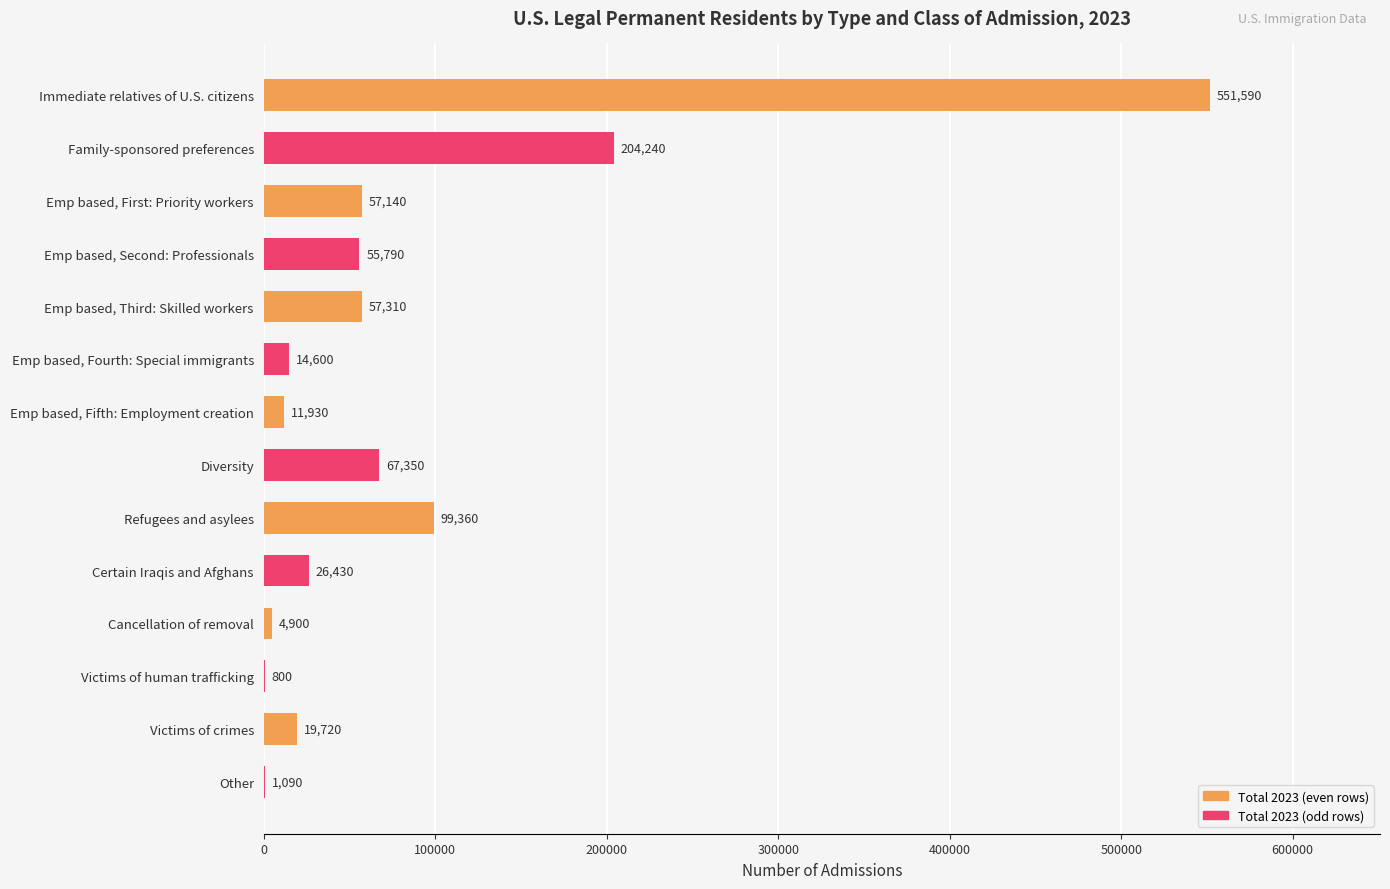

The chart shows a value of 99360 at Refugees and asylees. True or false?

True